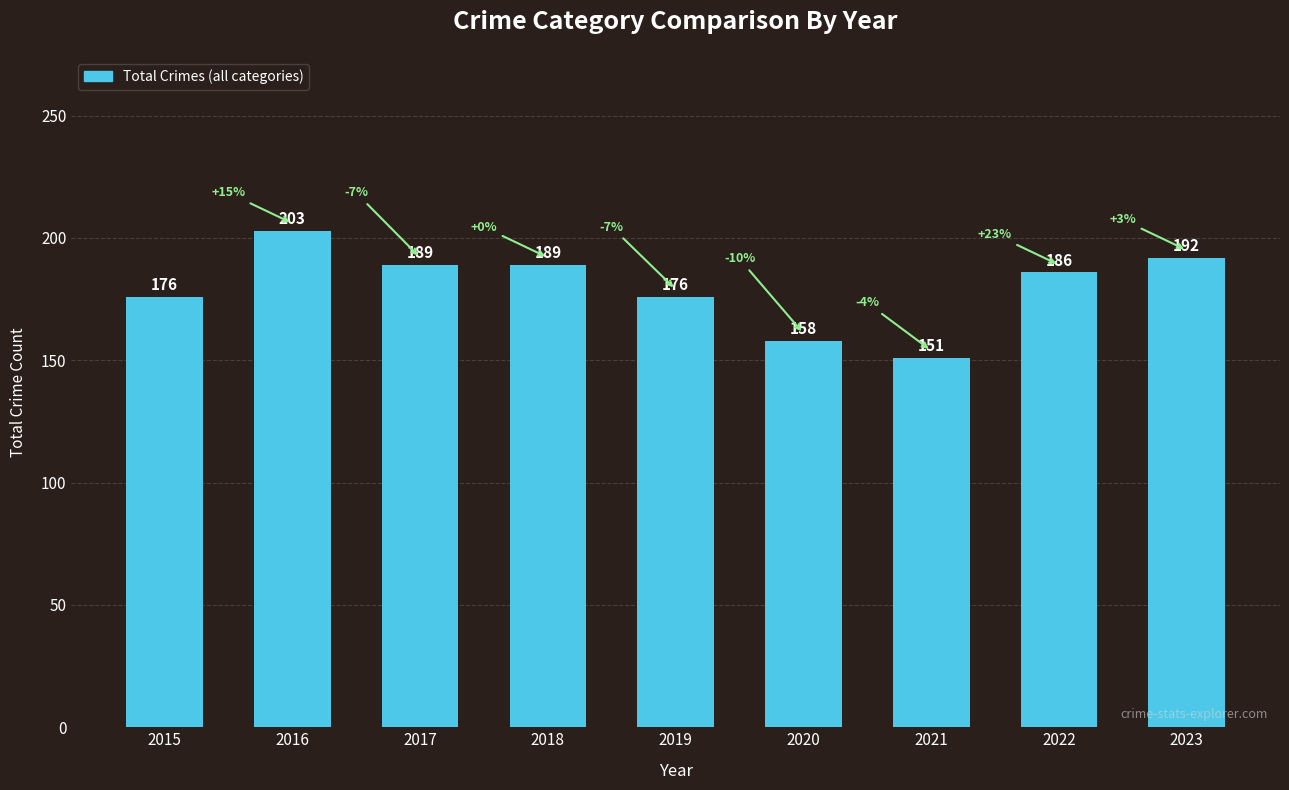

Does the chart contain any negative values?

No